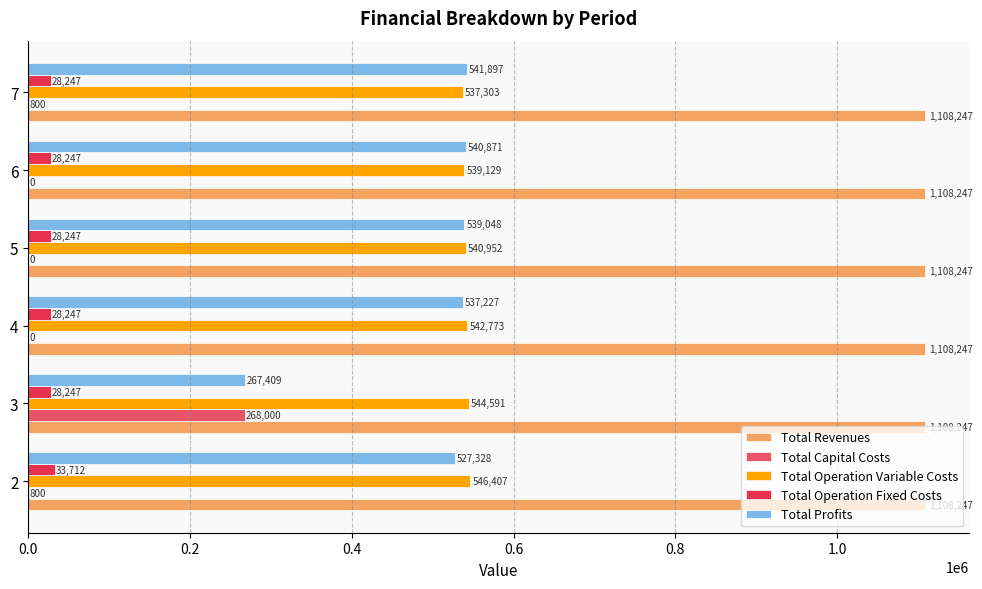

What is the maximum value shown in the chart?

1108247.0